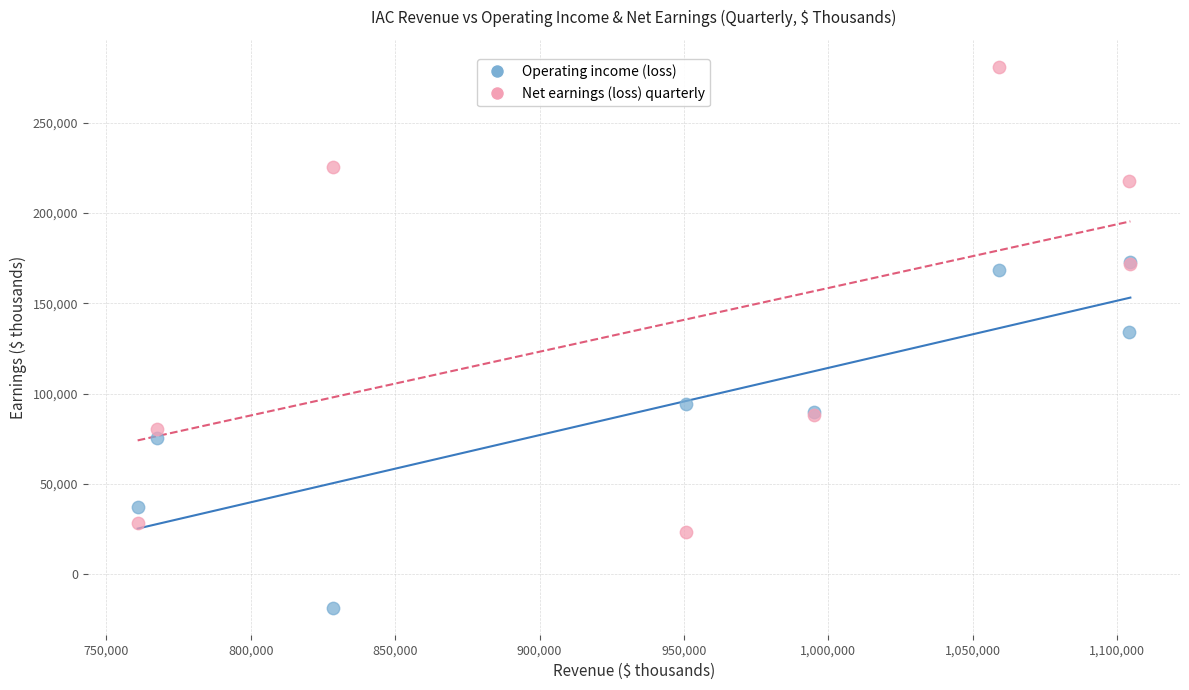

What are all the series names shown in the legend?

Operating income (loss), Net earnings (loss) quarterly